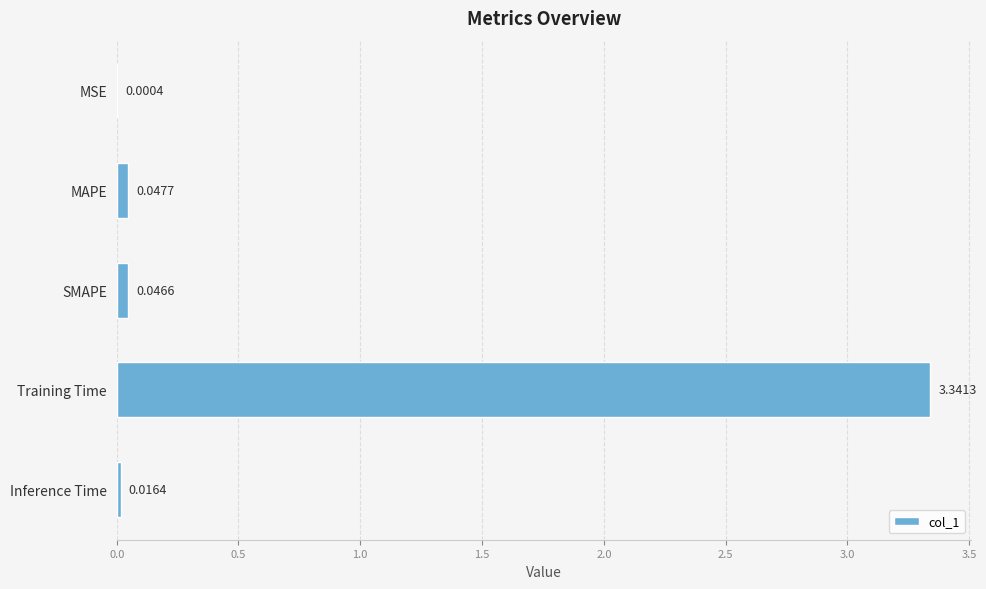

At which category does the chart reach its peak across all series?

Training Time